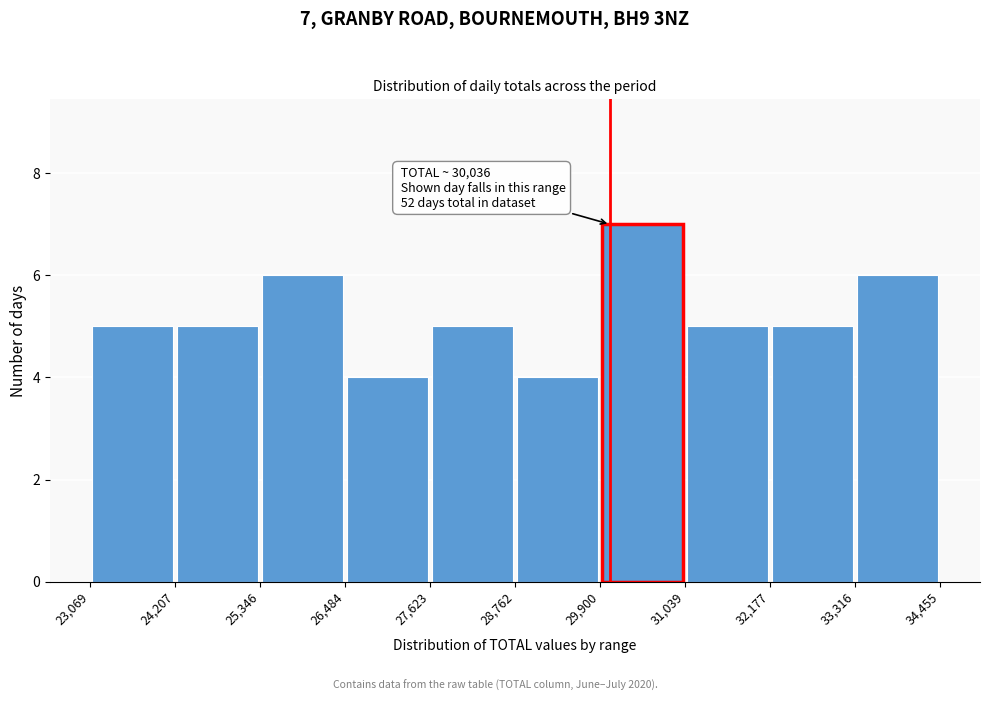

Which range on the x-axis has the tallest bar?

29,900 to 31,039